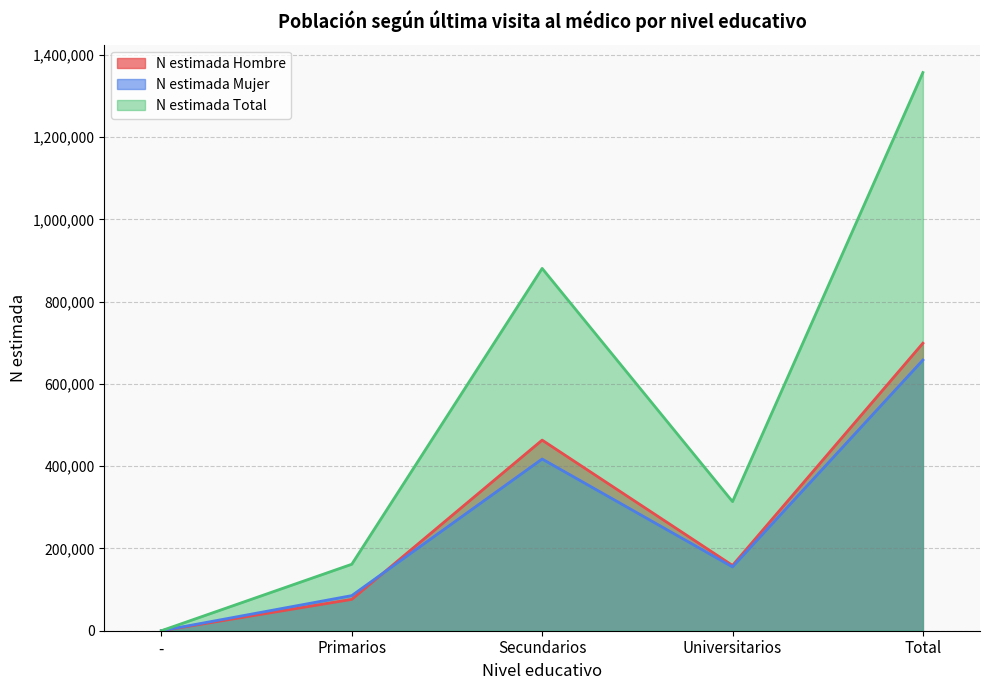

What is the value of the N estimada Hombre point at the 5th from the left?

699079